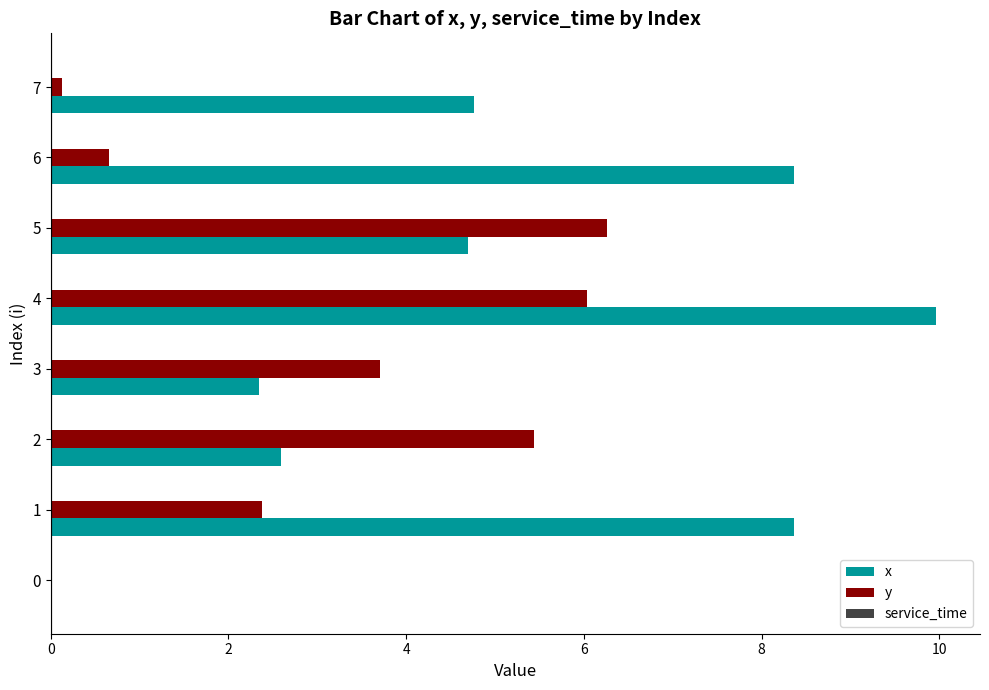

What is the greatest value displayed?

10.0